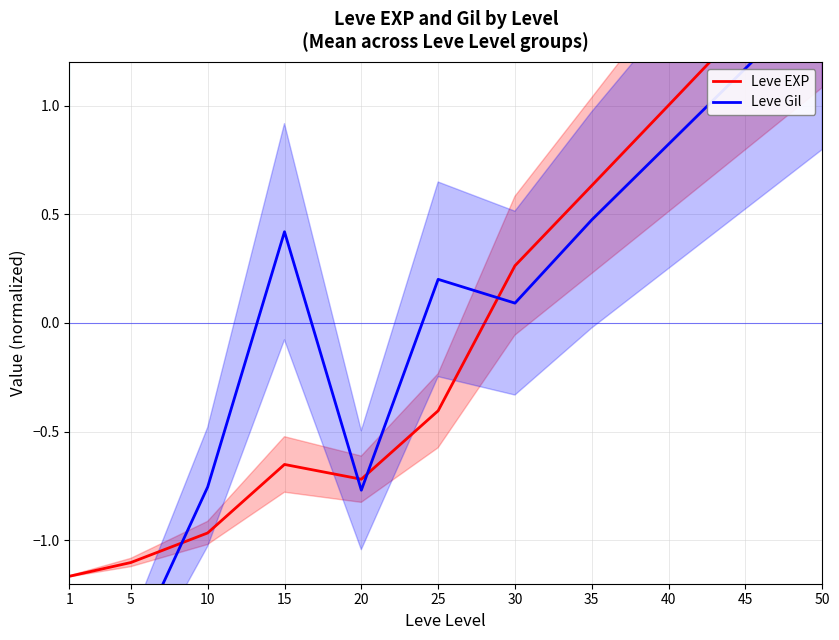

Reading left to right, extract all data points from this chart.

Leve EXP: 1=-1.2	5=-1.1	10=-1.0	15=-0.7	20=-0.7	25=-0.4	30=0.3	35=0.6	40=1.0	45=1.4	50=1.7
Leve Gil: 1=-1.7	5=-1.5	10=-0.8	15=0.4	20=-0.8	25=0.2	30=0.1	35=0.5	40=0.8	45=1.2	50=1.5